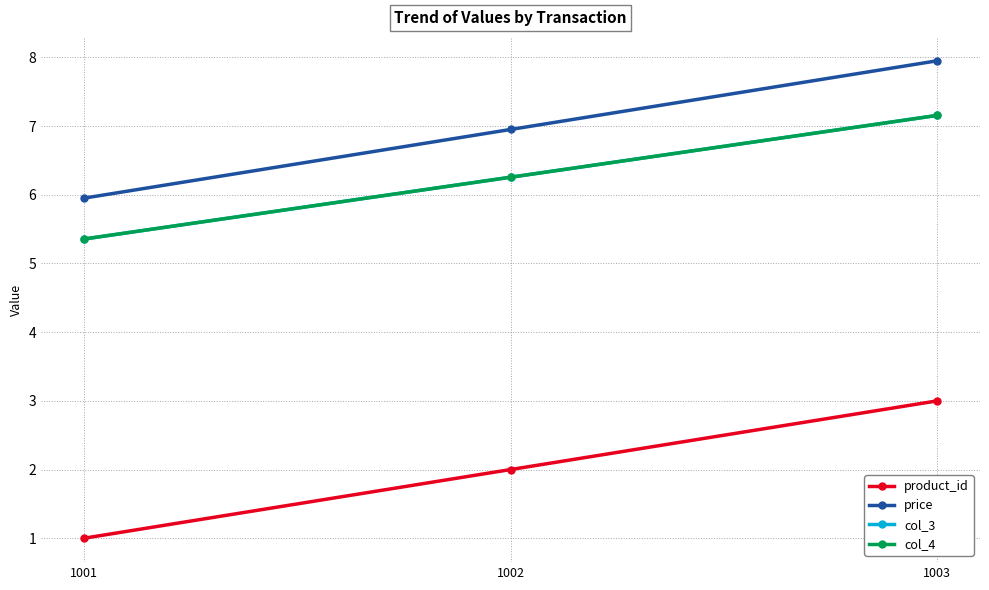

At which label does col_4 first exceed 6?

1002